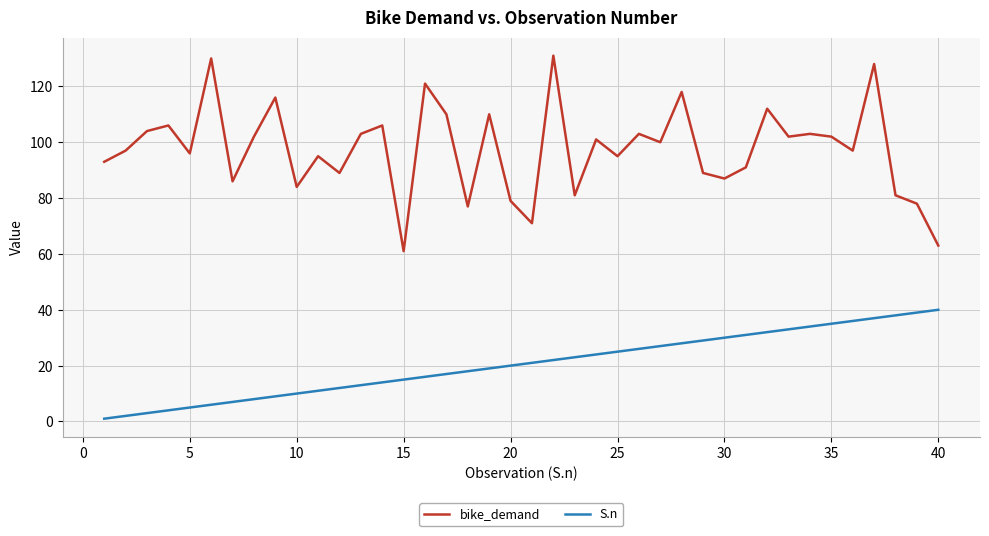

In bike_demand, how many points are lower than both neighbors (excluding endpoints)?

13